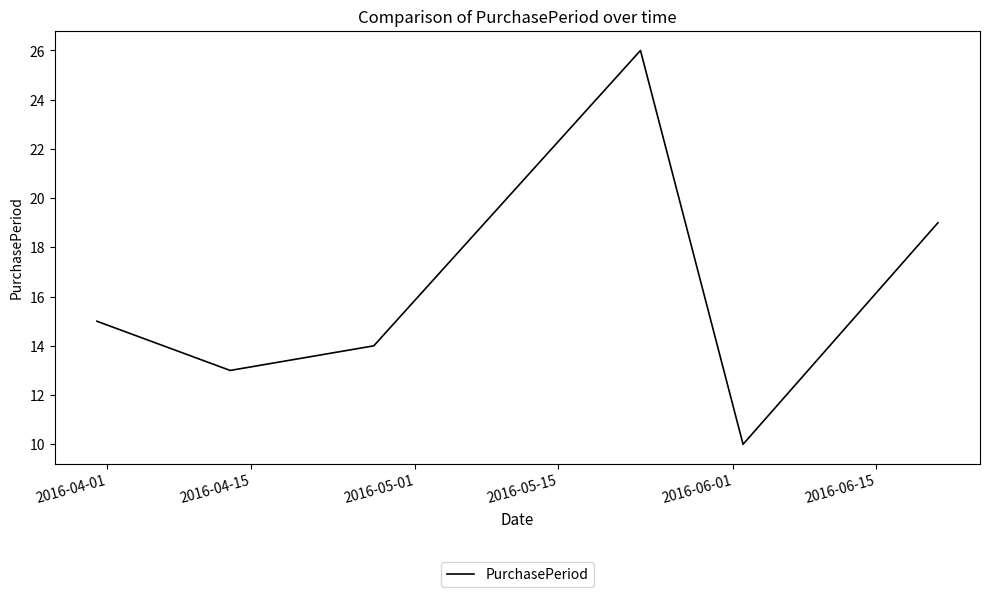

True or false: there are more than 2 points higher than both neighbors.

False